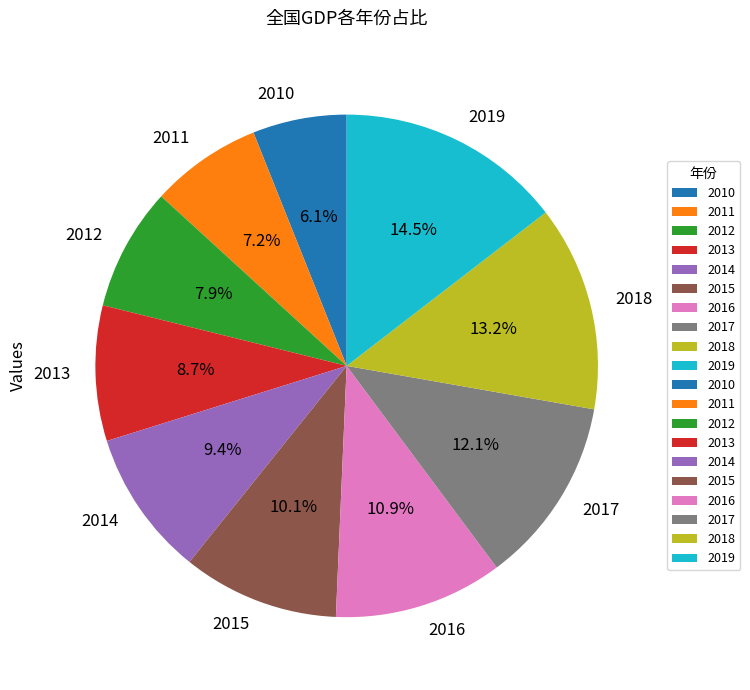

What is the ratio of the value at 2011 to the value at 2016?

0.7